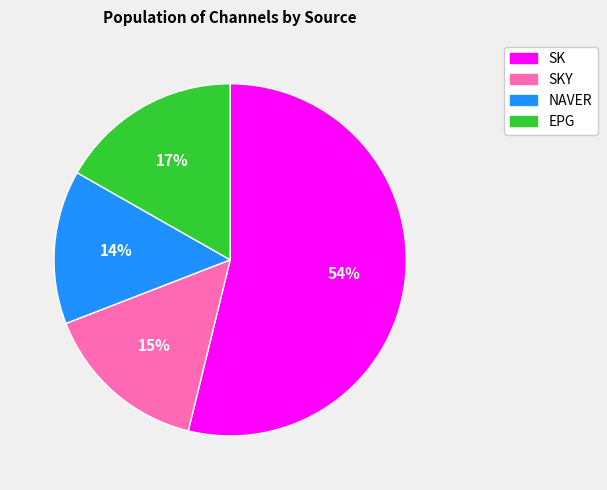

To the nearest percent, what is the average slice percentage?

25%